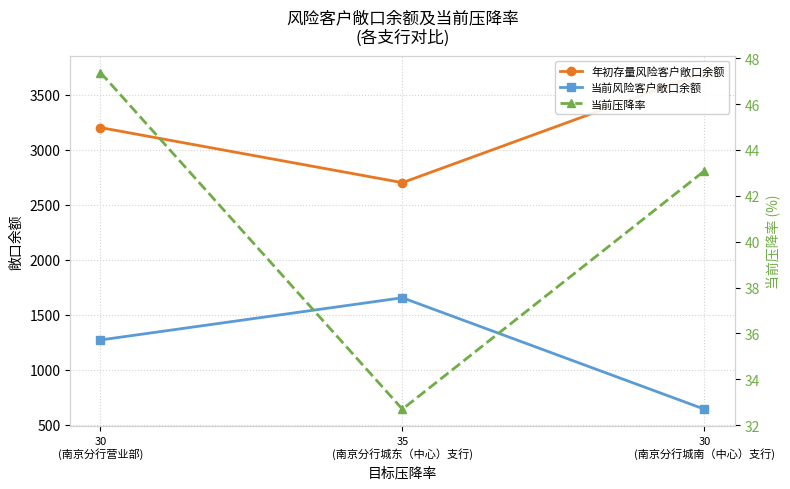

At which label is 当前风险客户敞口余额 closest to 1148?

30
(南京分行营业部)